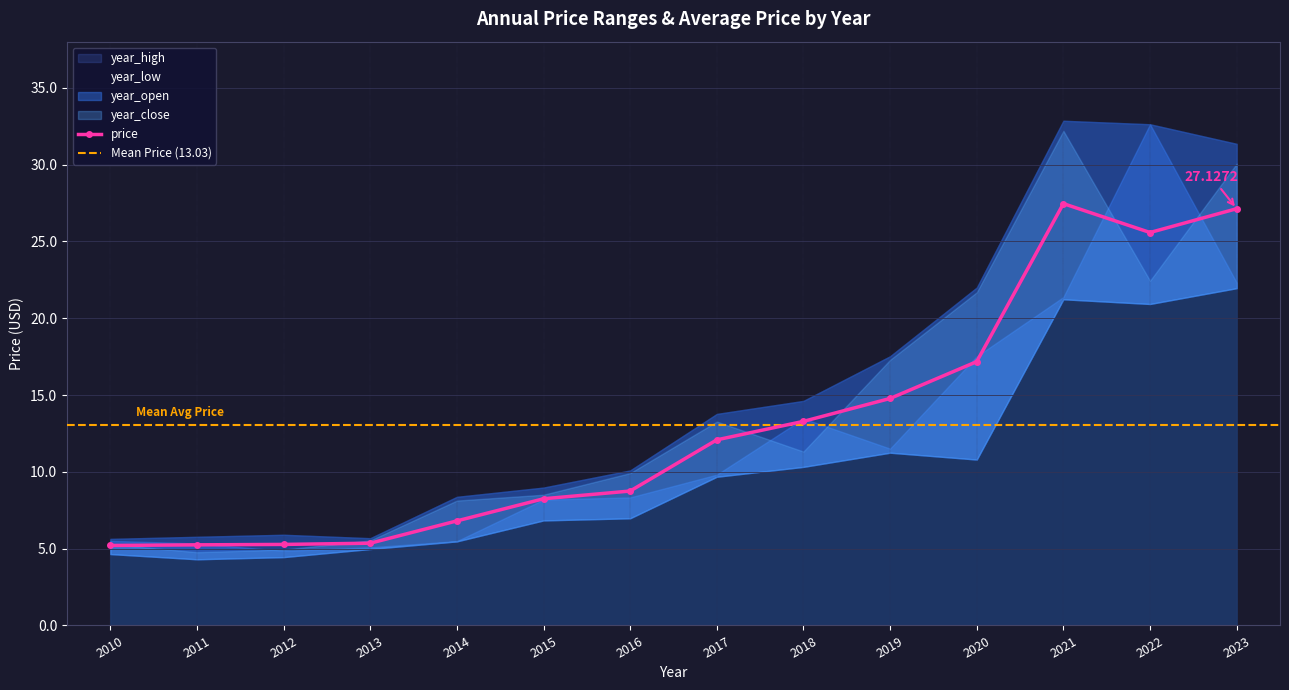

The year_open series shows 34.9 at 2023. True or false?

False